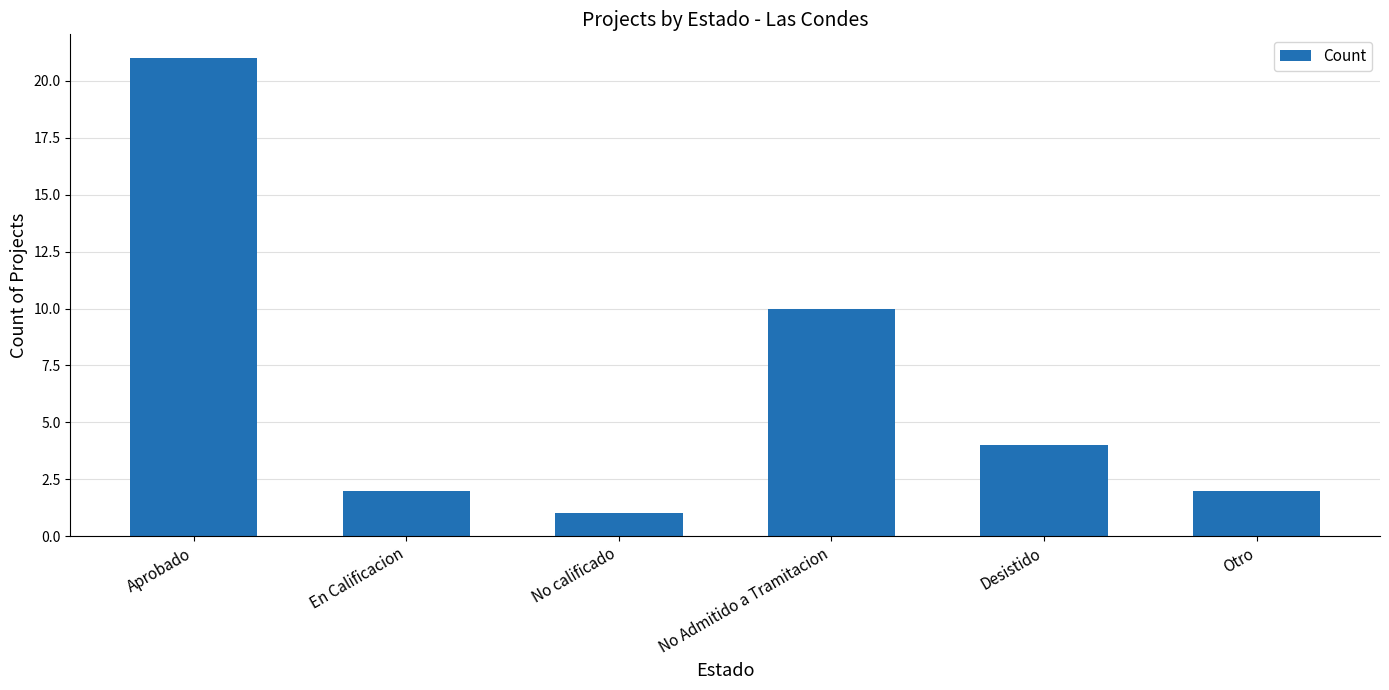

Are the bars horizontal?

No